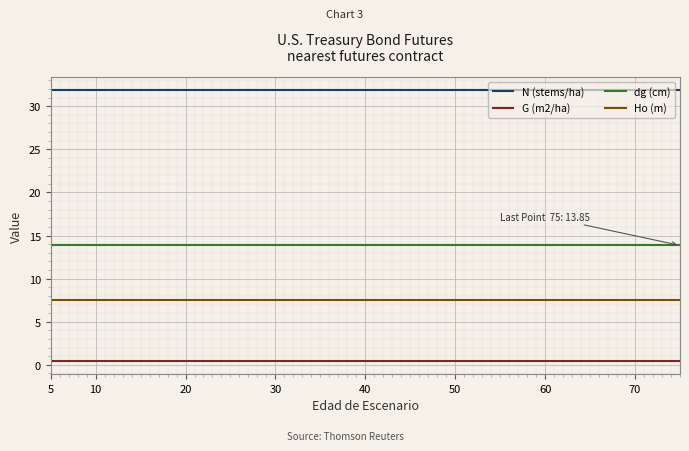

At which label is Ho (m) closest to 7?

5